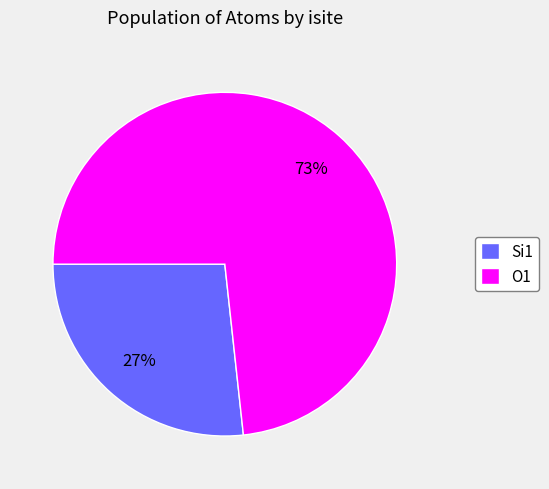

Is it true that Si1 is 27% of the pie?

True